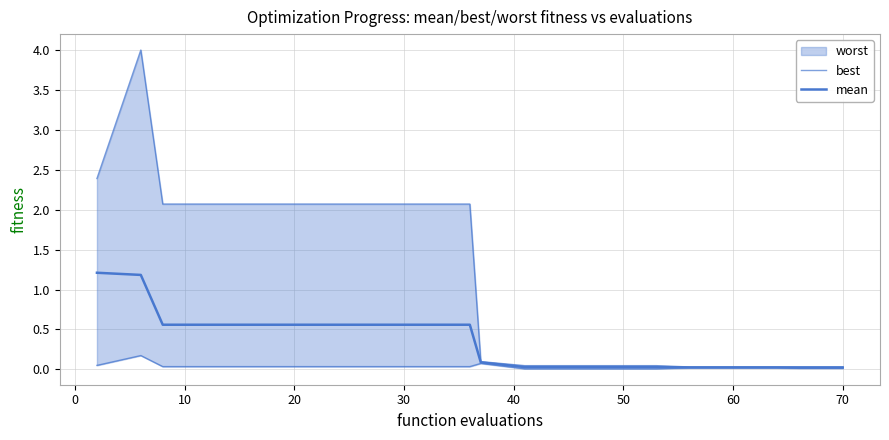

What is the sum of all best values?

0.7